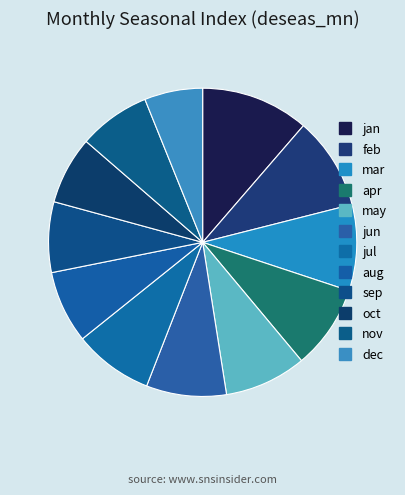

What is the smallest slice in the pie chart?

dec